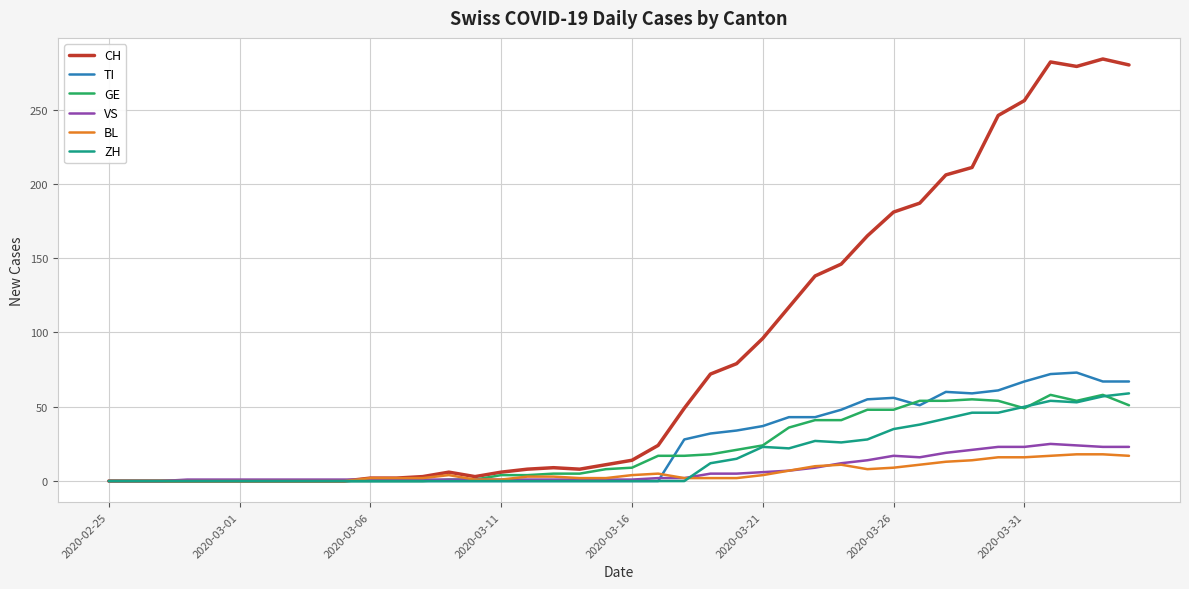

Which series has the largest range (max minus min)?

CH